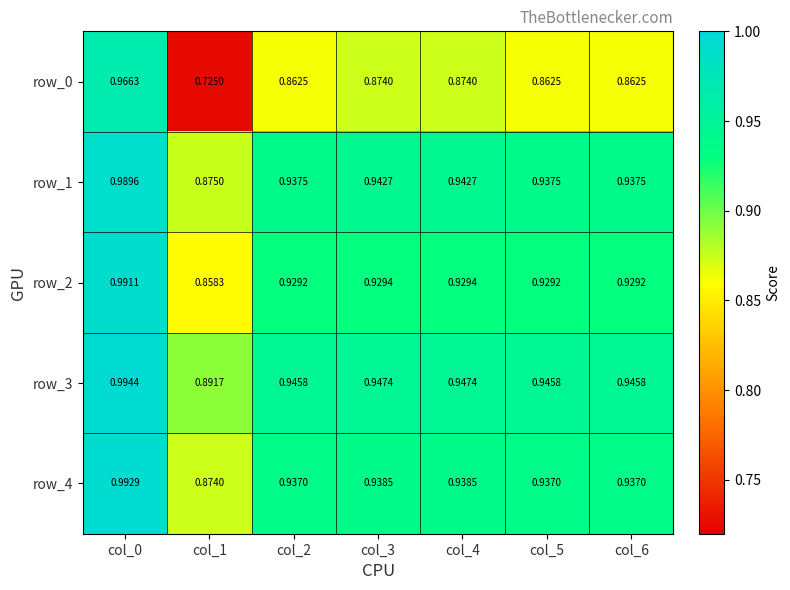

Is the value of row_3 at col_5 greater than the value of row_4 at col_6?

Yes